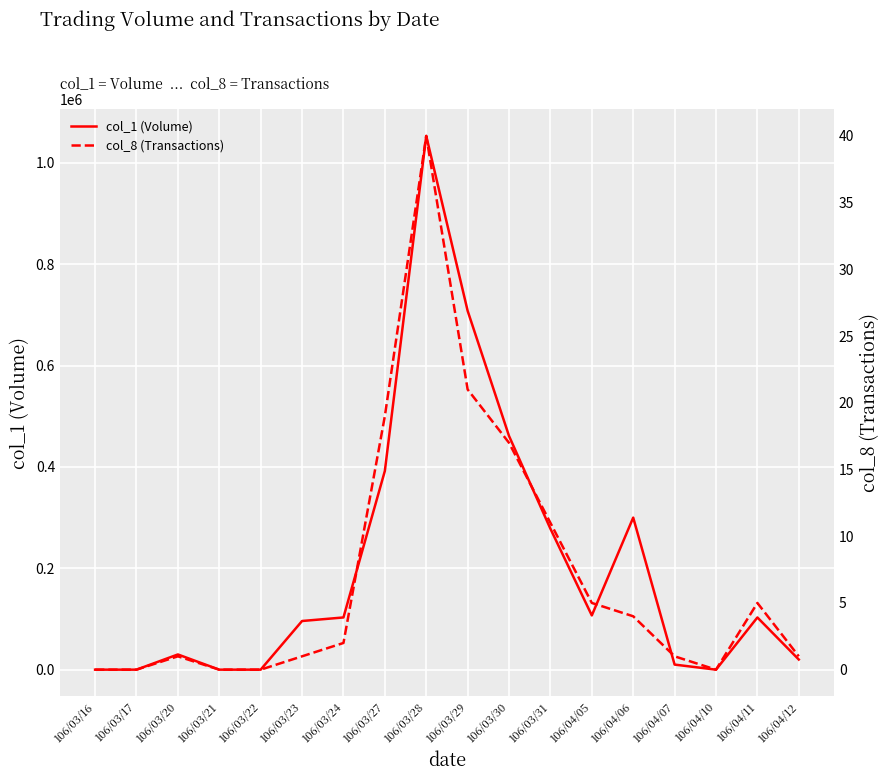

Is the value of col_8 (Transactions) at 106/03/17 greater than the value of col_1 (Volume) at 106/04/06?

No